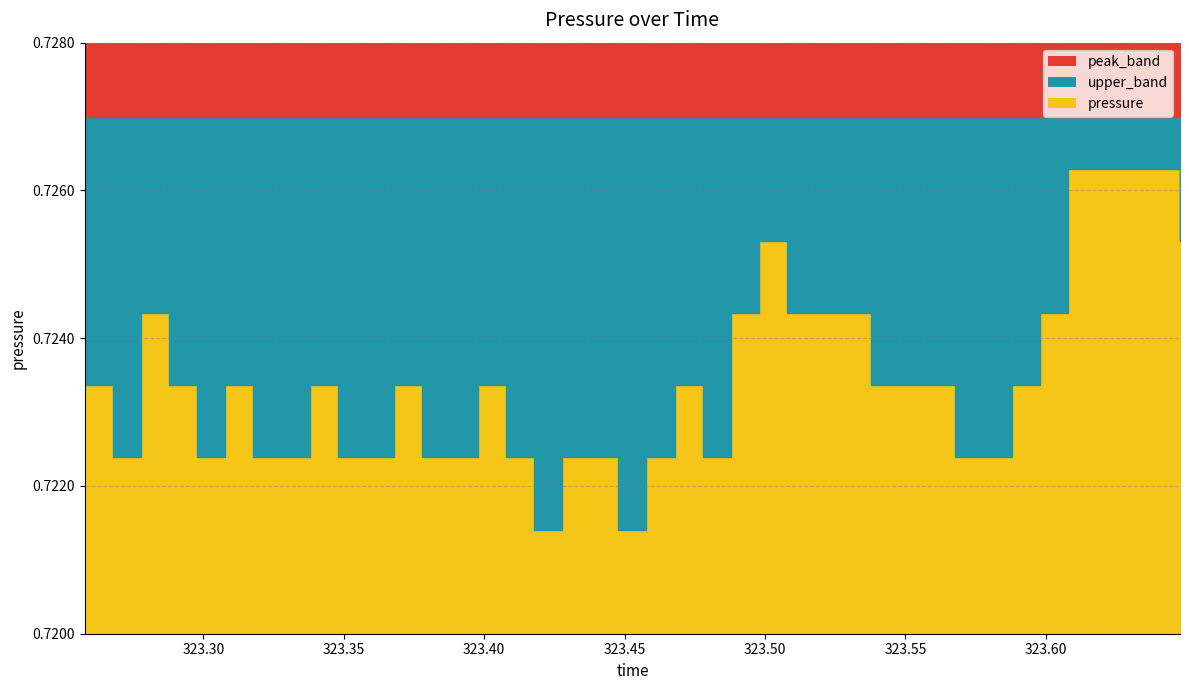

How many lines are shown in the chart?

1